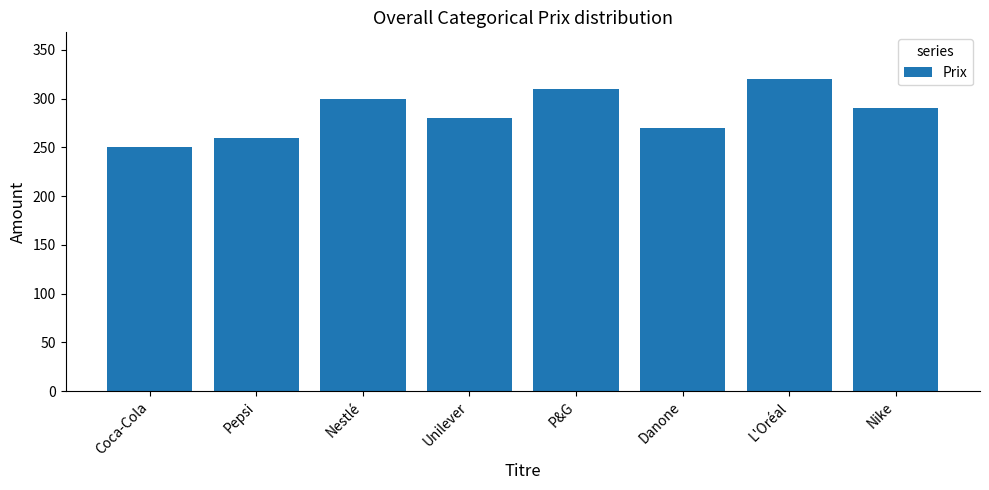

Is it true that the value at Coca-Cola is 348?

False